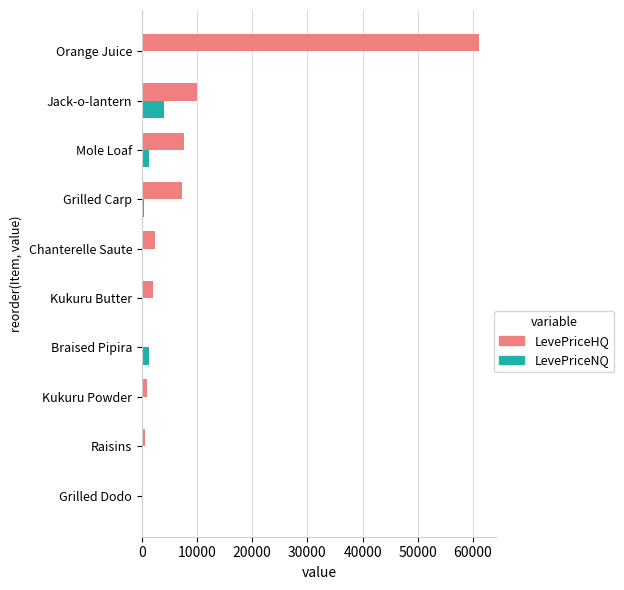

Between Grilled Dodo and Mole Loaf, which series saw the biggest shift?

LevePriceHQ